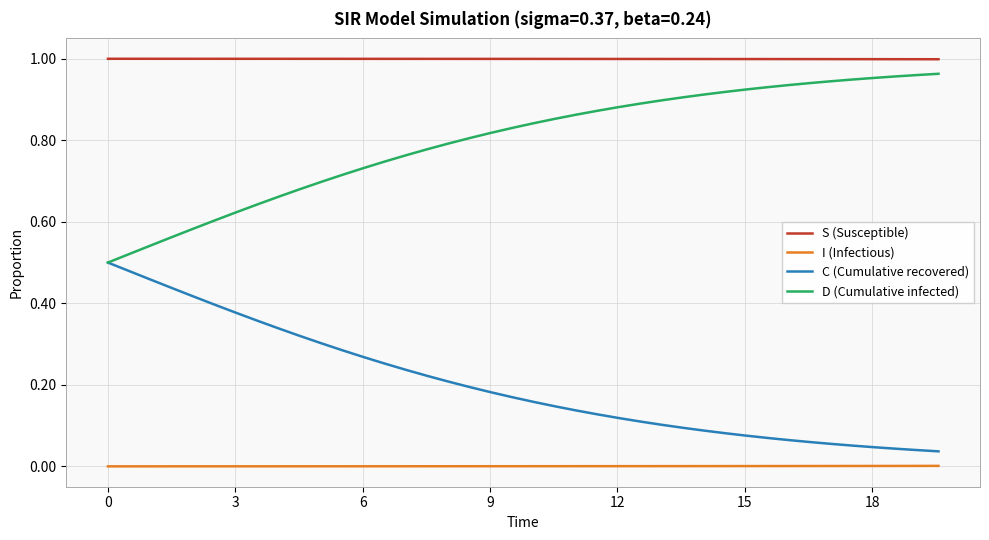

True or false: S (Susceptible) and I (Infectious) cross at least once.

False